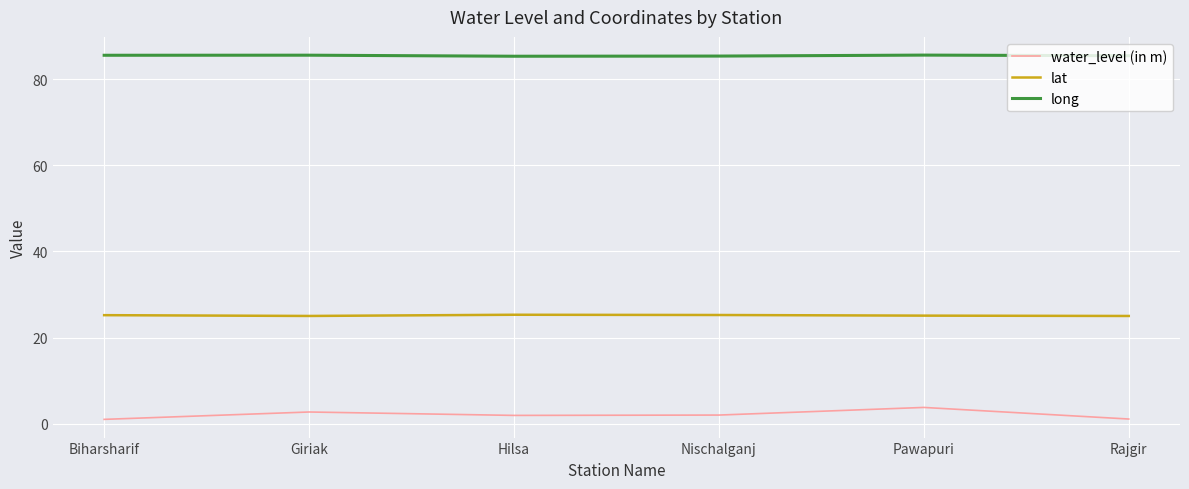

What is the difference between the water_level (in m) values at Pawapuri and Nischalganj?

1.8